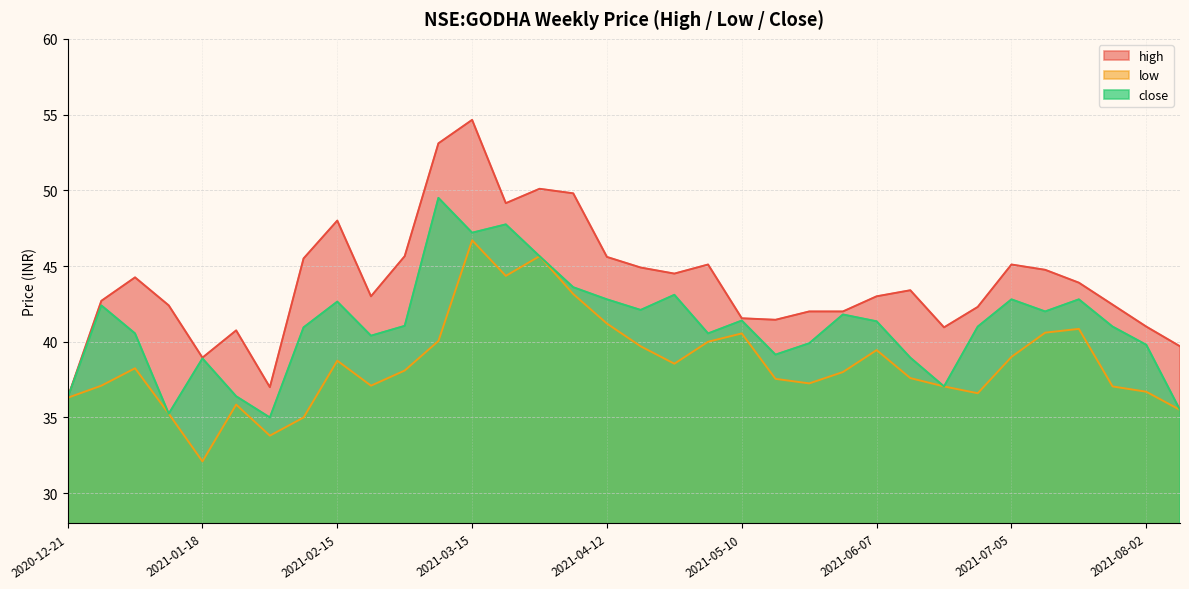

True or false: low and high cross at least once.

False